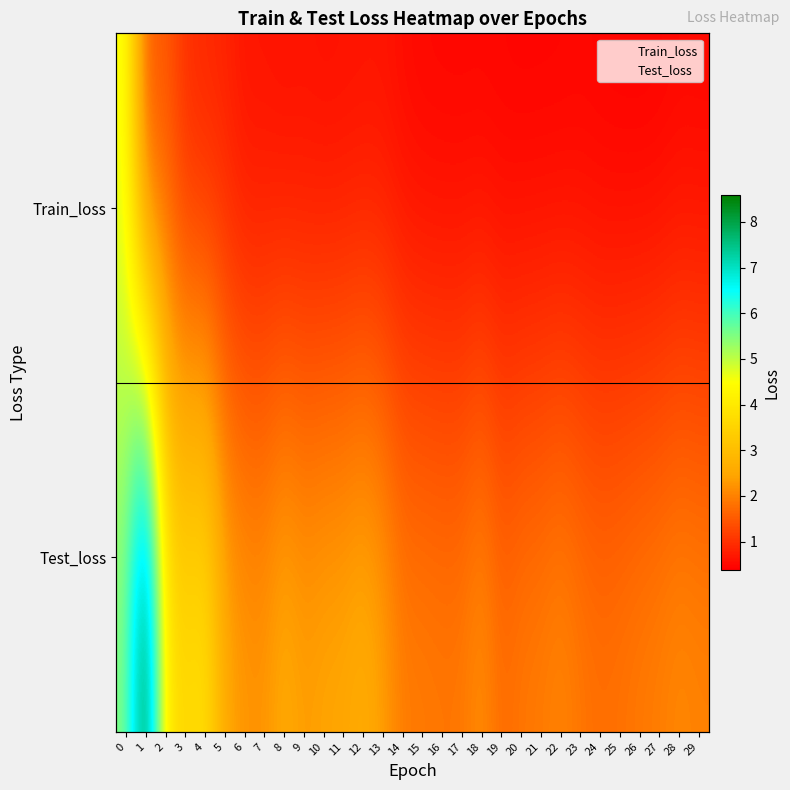

What is the smallest value displayed?

0.4